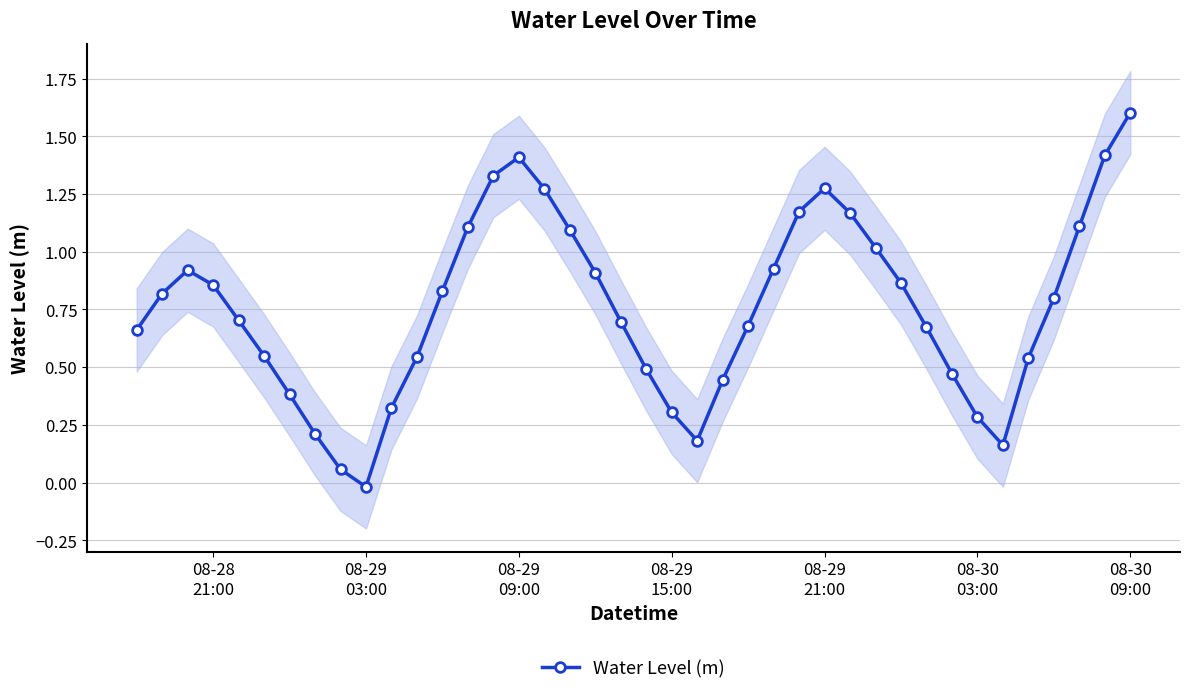

In Water Level (m), how many points are lower than both neighbors (excluding endpoints)?

3